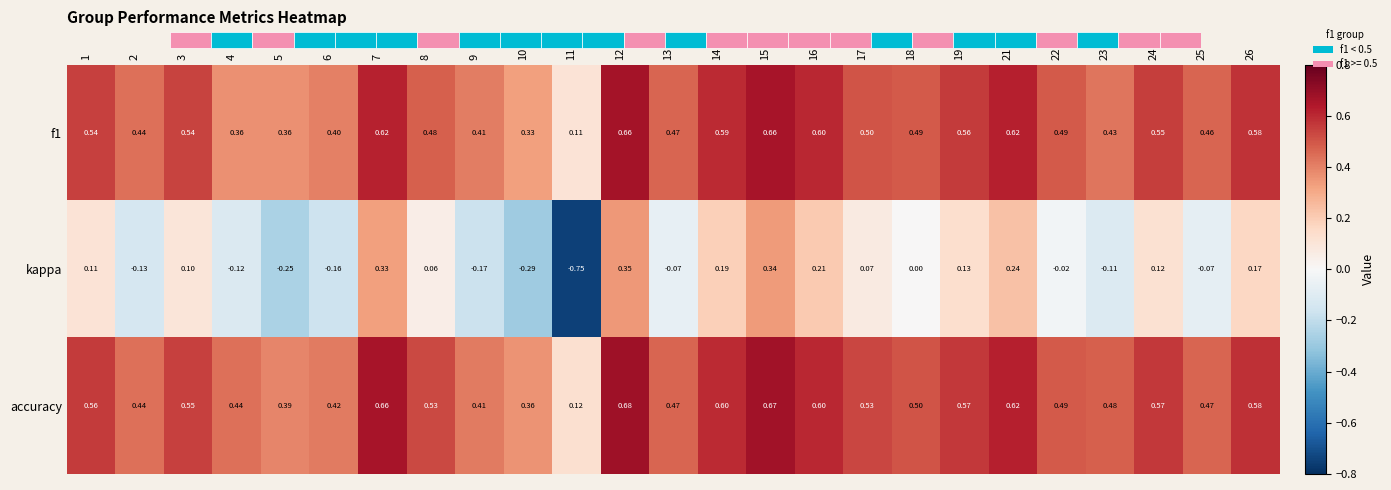

Reading left to right, transcribe all the data shown in this chart.

f1: 1=0.5	2=0.4	3=0.5	4=0.4	5=0.4	6=0.4	7=0.6	8=0.5	9=0.4	10=0.3	11=0.1	12=0.7	13=0.5	14=0.6	15=0.7	16=0.6	17=0.5	18=0.5	19=0.6	21=0.6	22=0.5	23=0.4	24=0.6	25=0.5	26=0.6
kappa: 1=0.1	2=-0.1	3=0.1	4=-0.1	5=-0.2	6=-0.2	7=0.3	8=0.1	9=-0.2	10=-0.3	11=-0.8	12=0.3	13=-0.1	14=0.2	15=0.3	16=0.2	17=0.1	18=0.0	19=0.1	21=0.2	22=-0.0	23=-0.1	24=0.1	25=-0.1	26=0.2
accuracy: 1=0.6	2=0.4	3=0.6	4=0.4	5=0.4	6=0.4	7=0.7	8=0.5	9=0.4	10=0.4	11=0.1	12=0.7	13=0.5	14=0.6	15=0.7	16=0.6	17=0.5	18=0.5	19=0.6	21=0.6	22=0.5	23=0.5	24=0.6	25=0.5	26=0.6